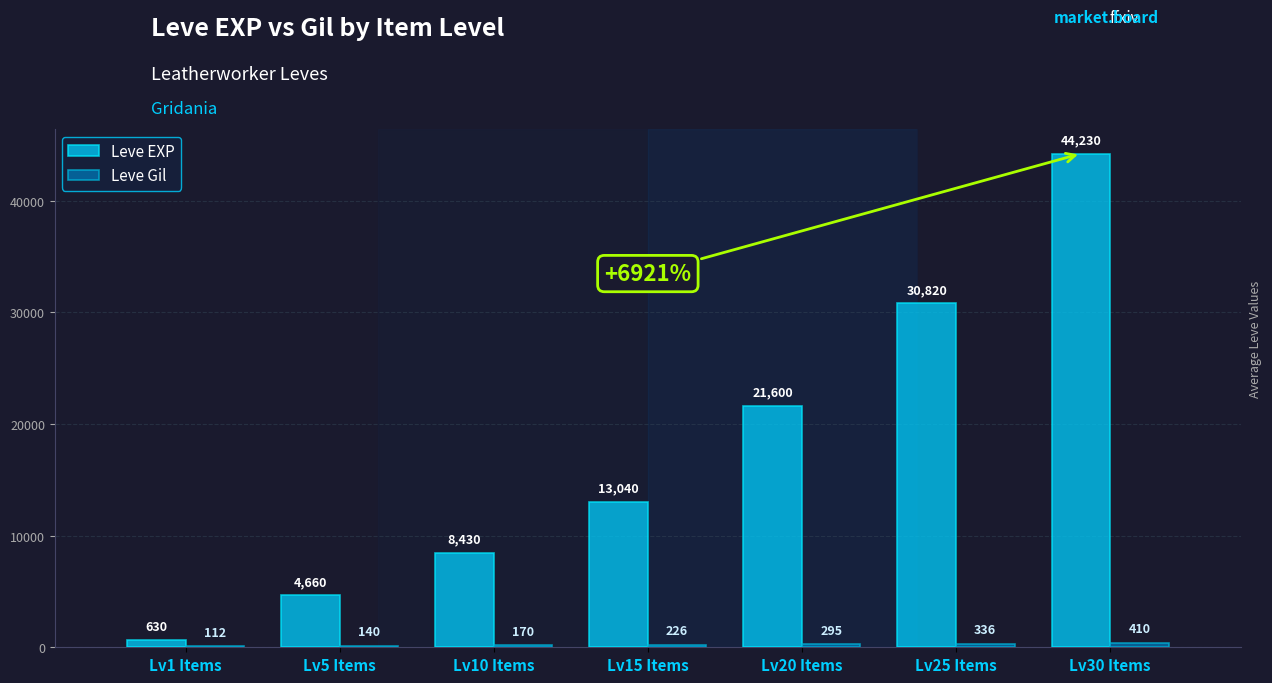

True or false: Leve EXP has a value of 630 at Lv1 Items.

True